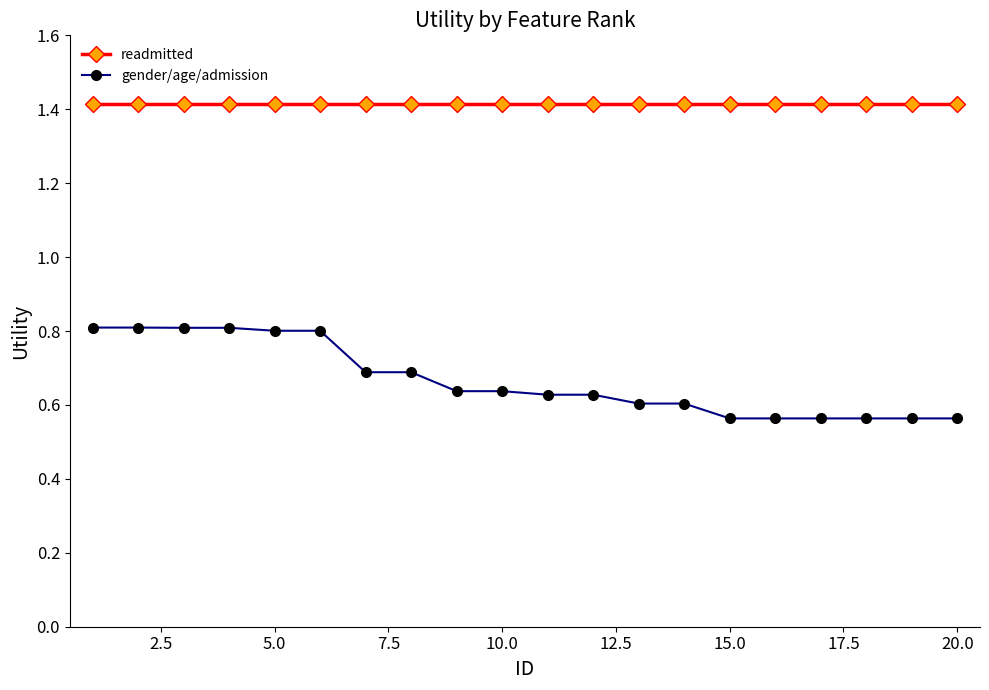

What is the value of the readmitted point at the 9th from the left?

1.4